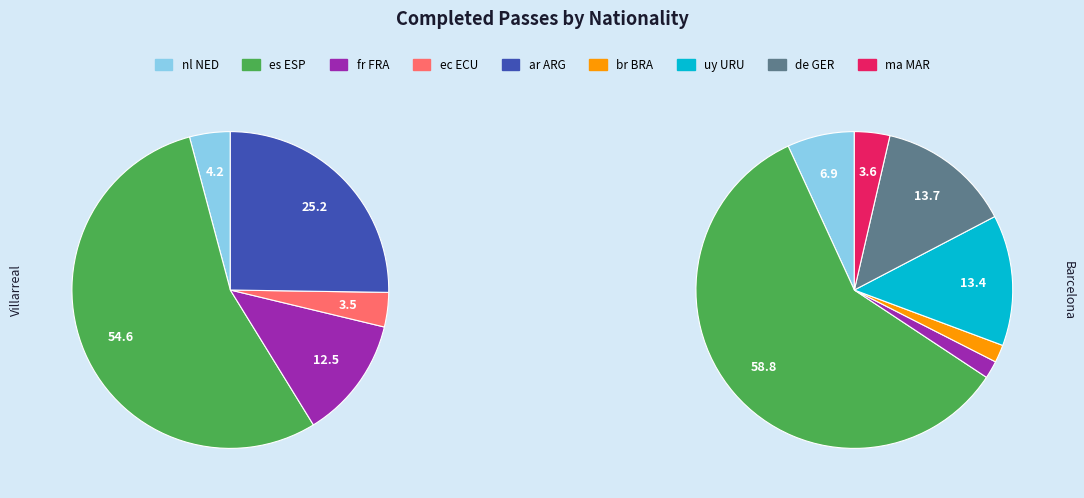

What is the smallest slice in the pie chart?

ec ECU